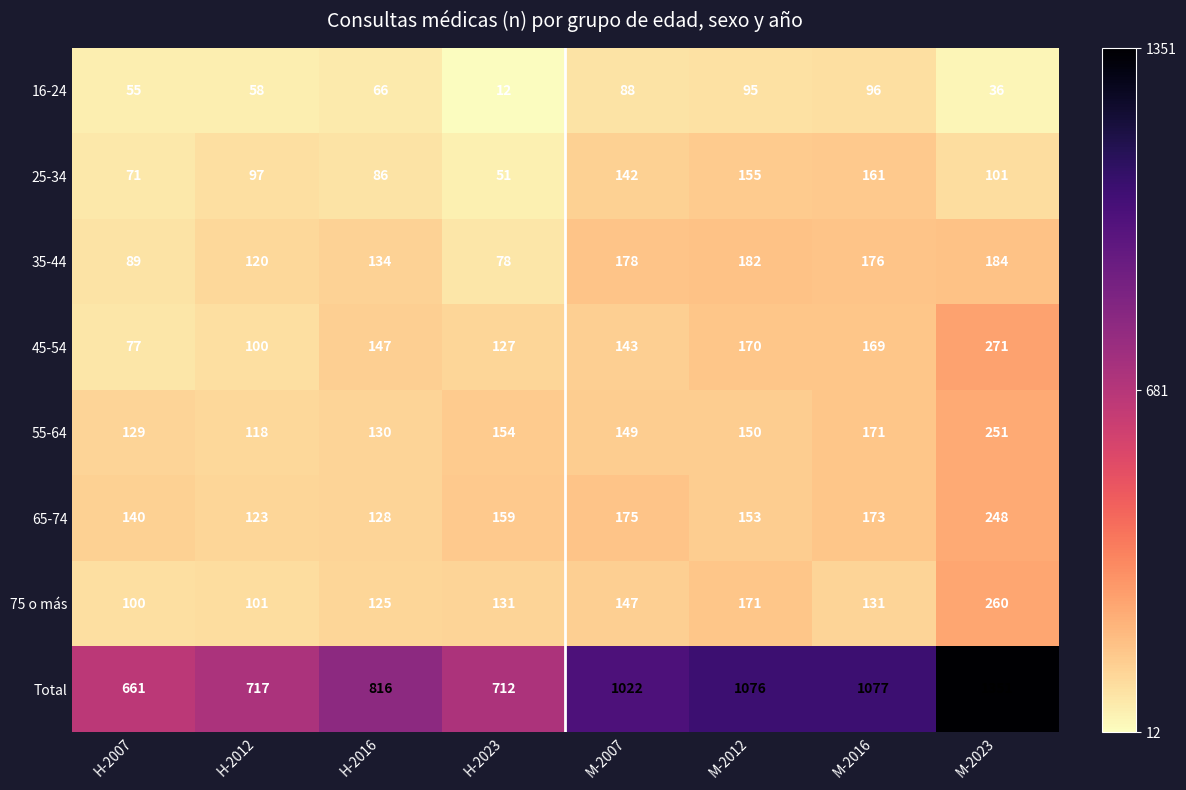

True or false: 35-44 has a value of 268 at M-2012.

False